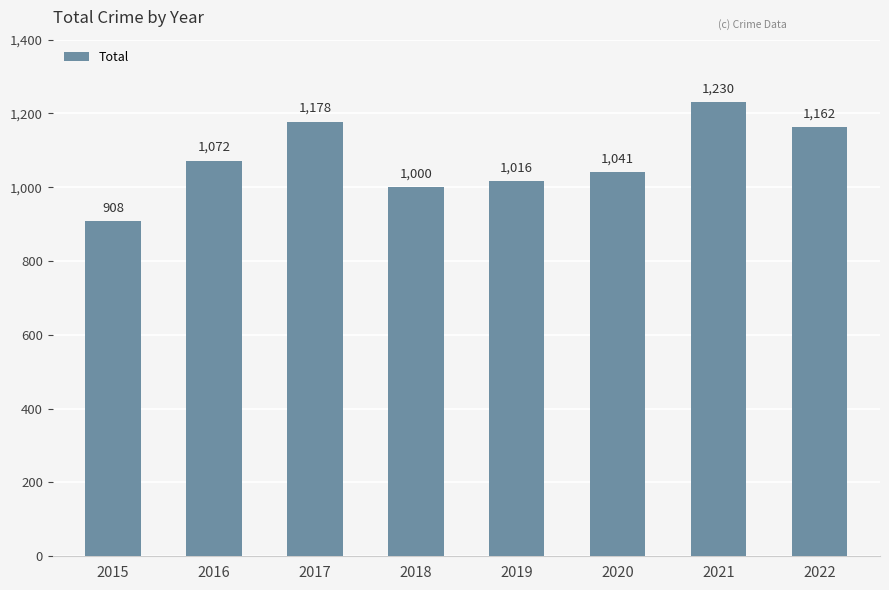

Reading left to right, what are all the values shown in this chart?

2015=908	2016=1072	2017=1178	2018=1000	2019=1016	2020=1041	2021=1230	2022=1162